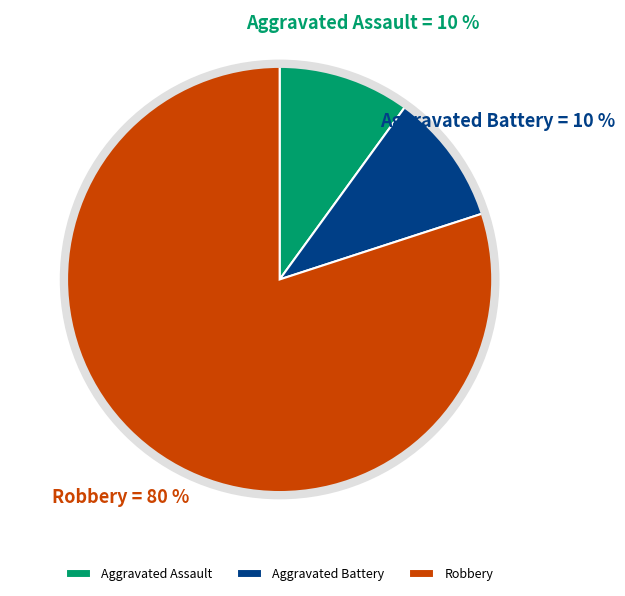

The Aggravated Assault slice represents 10% of the pie. True or false?

True